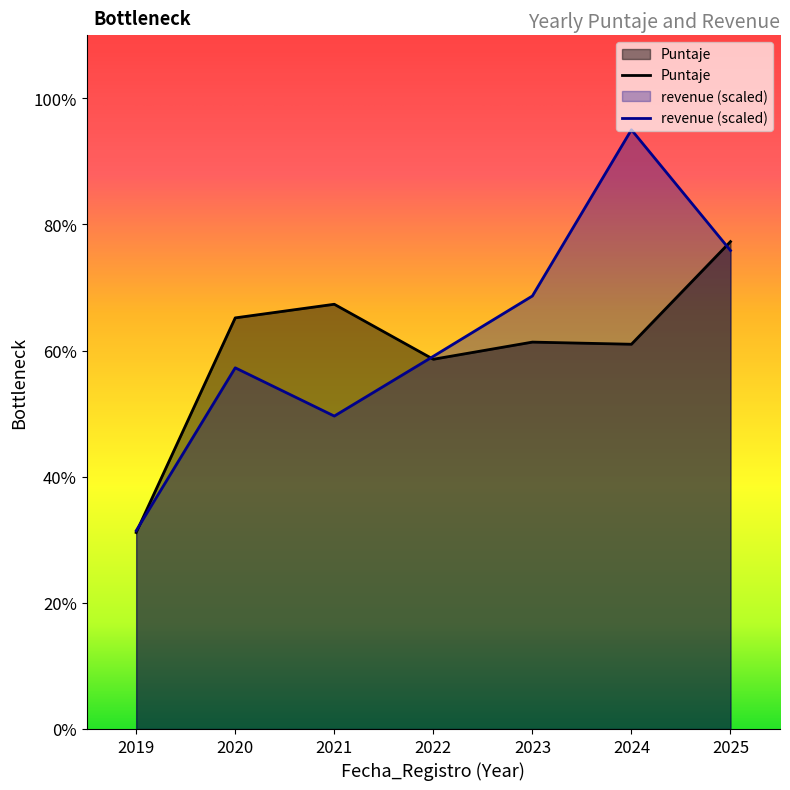

The value of revenue at 2020 is 14.8. True or false?

False